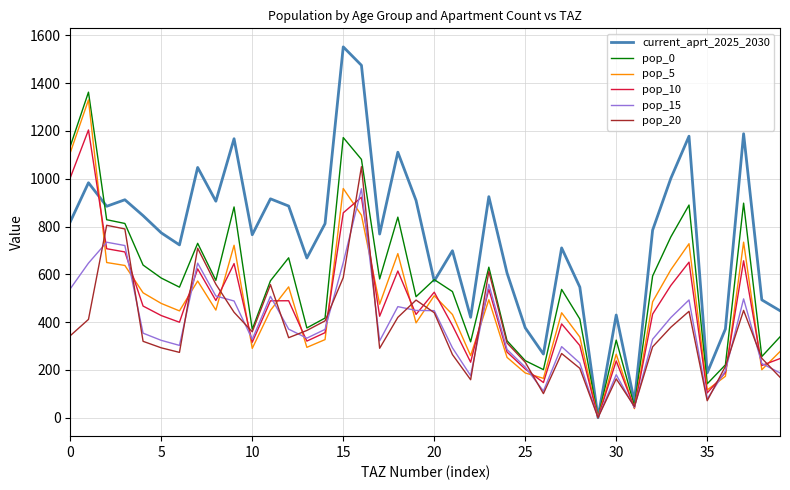

What is the greatest value displayed?

1552.0